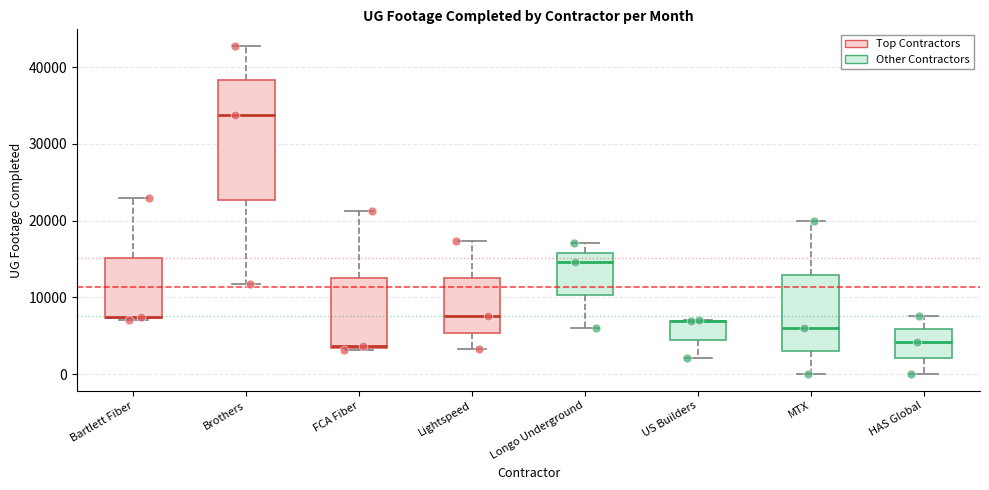

Where is the upper edge of the box for Lightspeed on the y-axis? The values are not printed on the chart, so give them approximately, as read against the axis.

12000